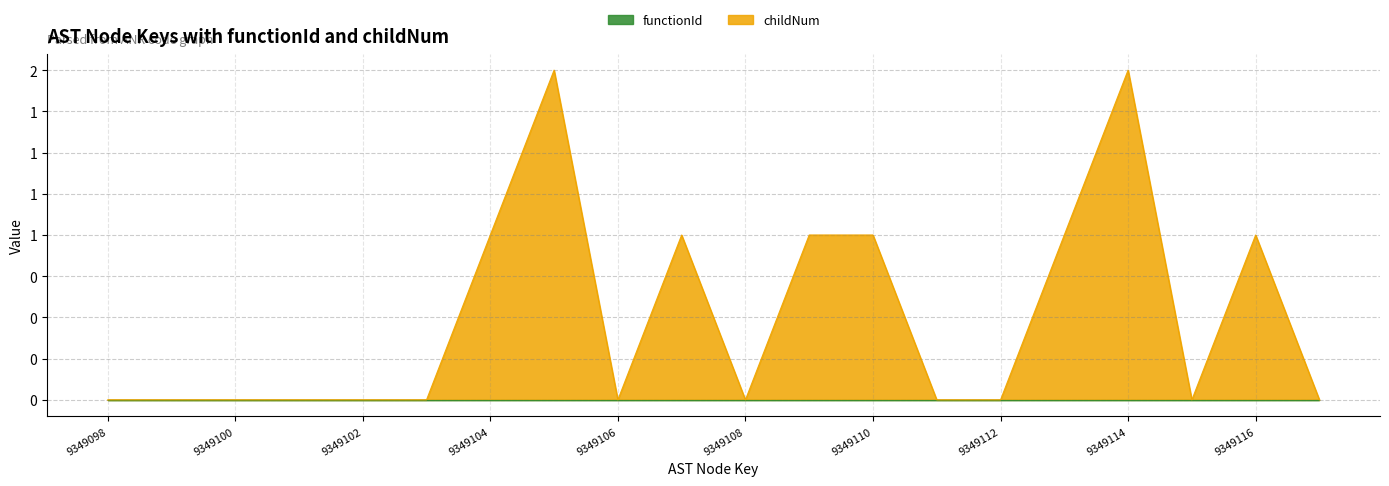

What is the greatest value displayed?

2